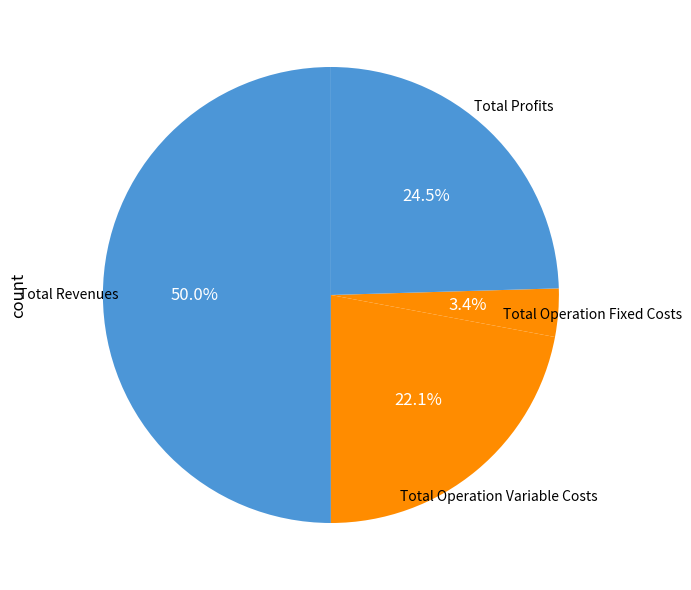

Is there any slice that represents more than half of the pie?

No